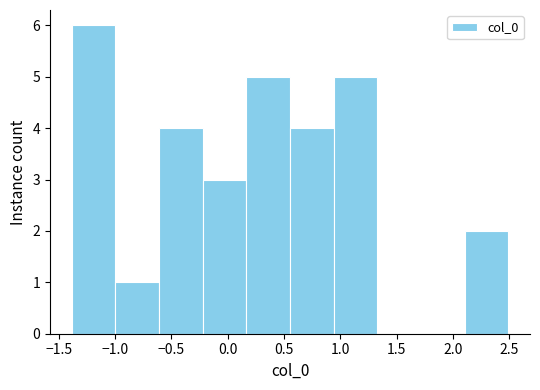

How tall is the bar that spans 0.15 to 0.55 on the x-axis? Neither the bar edges nor the heights are printed on the chart, so give them approximately, as read against the axes.

5